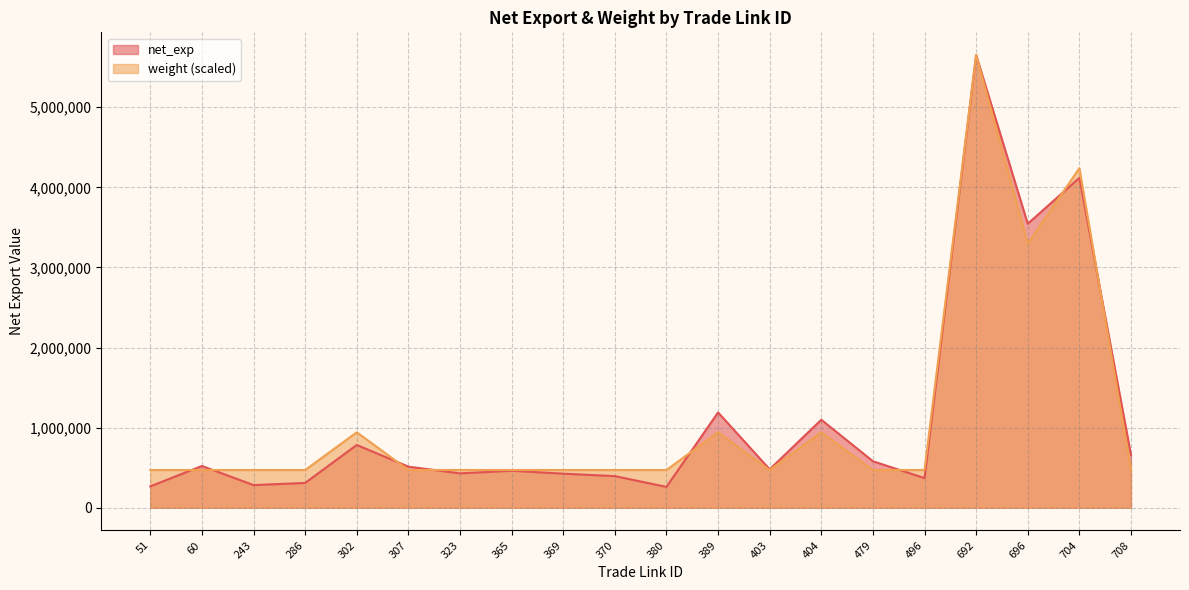

What is the difference between the highest and lowest values at 708?

189599.3